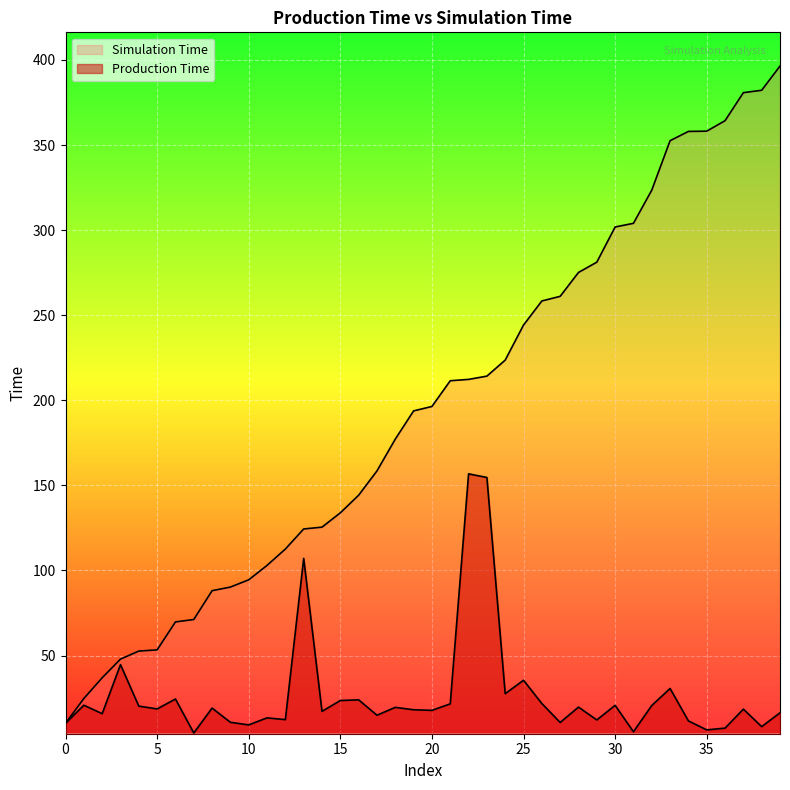

Does the chart display data point markers on the line(s)?

No